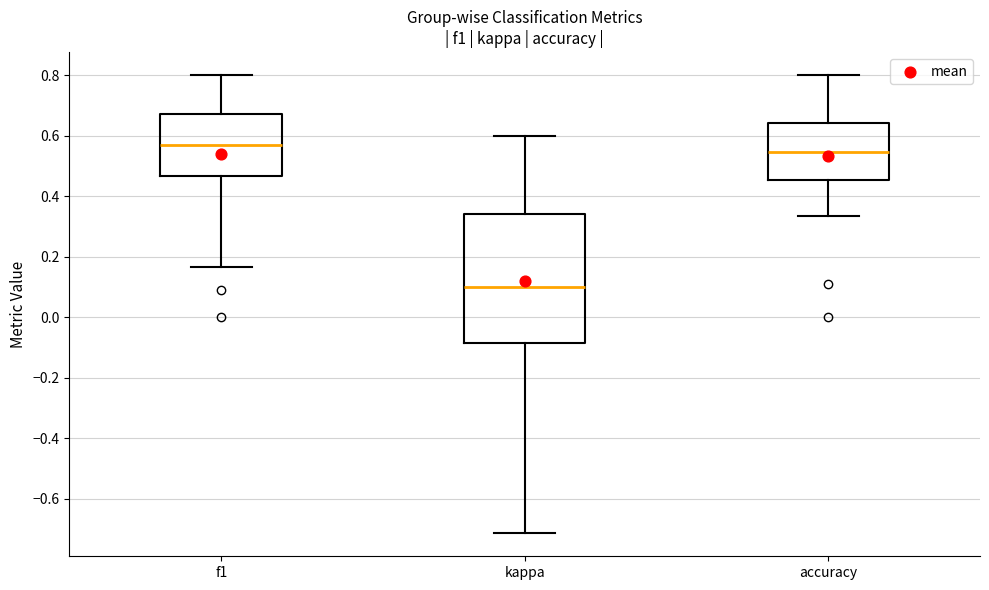

Comparing the boxes themselves (not the whiskers), which one is the tallest?

kappa